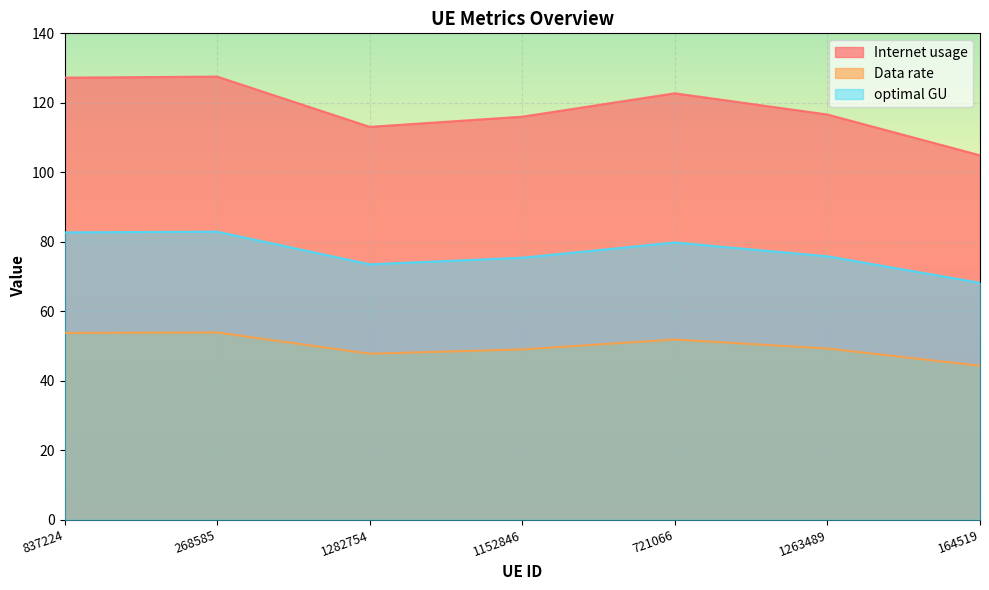

Which category has the lowest value in the optimal GU series?

164519